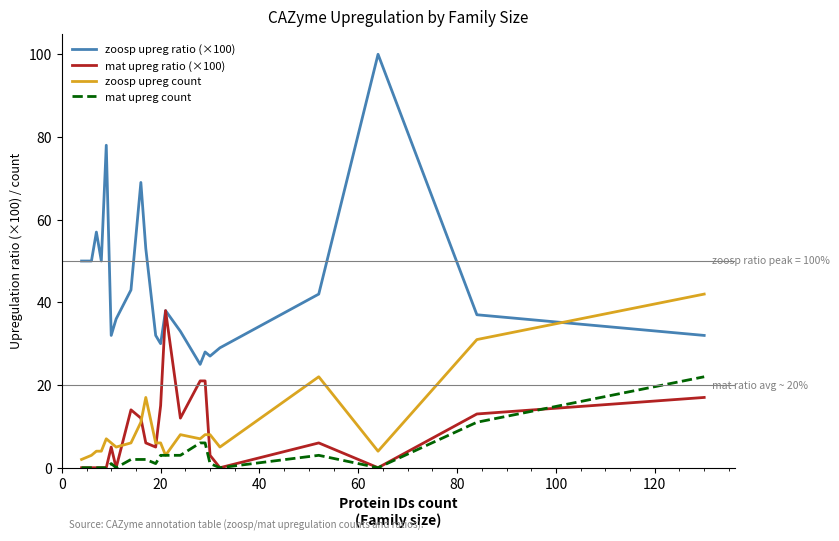

Reading right to left, what are all the values shown in this chart?

zoosp upreg ratio (×100): 32.0	37.0	100.0	42.0	29.0	27.0	28.0	25.0	33.0	38.0	30.0	32.0	53.0	69.0	43.0	36.0	32.0	78.0	50.0	57.0	50.0	50.0
mat upreg ratio (×100): 17.0	13.0	0.0	6.0	0.0	3.0	21.0	21.0	12.0	38.0	15.0	5.0	6.0	12.0	14.0	0.0	5.0	0.0	0.0	0.0	0.0	0.0
zoosp upreg count: 42.0	31.0	4.0	22.0	5.0	8.0	8.0	7.0	8.0	3.0	6.0	6.0	17.0	11.0	6.0	5.0	6.0	7.0	4.0	4.0	3.0	2.0
mat upreg count: 22.0	11.0	0.0	3.0	0.0	1.0	6.0	6.0	3.0	3.0	3.0	1.0	2.0	2.0	2.0	0.0	1.0	0.0	0.0	0.0	0.0	0.0